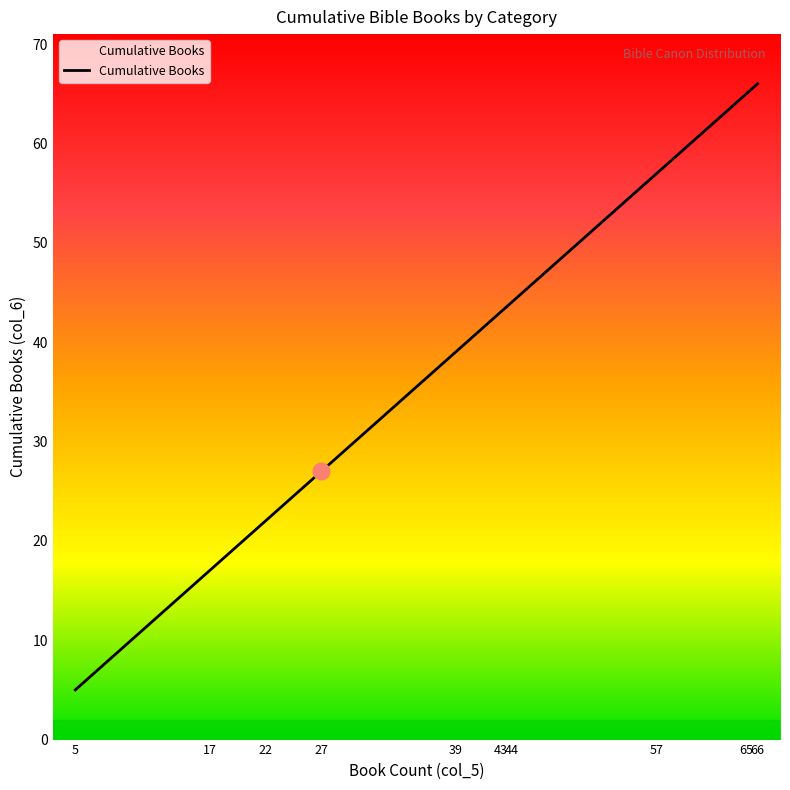

The value at 57 is 57. True or false?

True